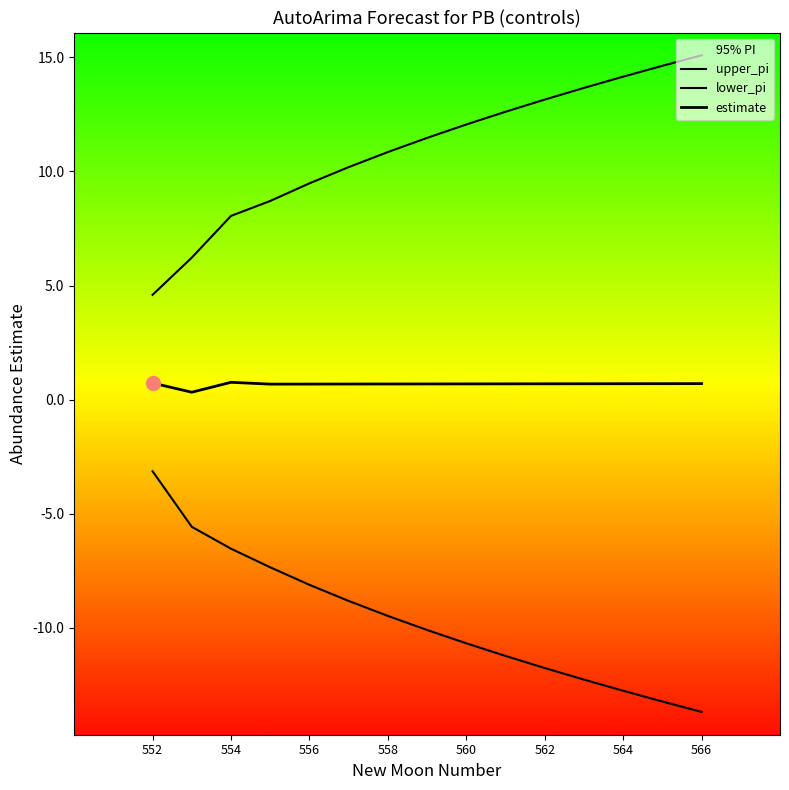

Is the value of upper_pi at 556 greater than the value of estimate at 552?

Yes